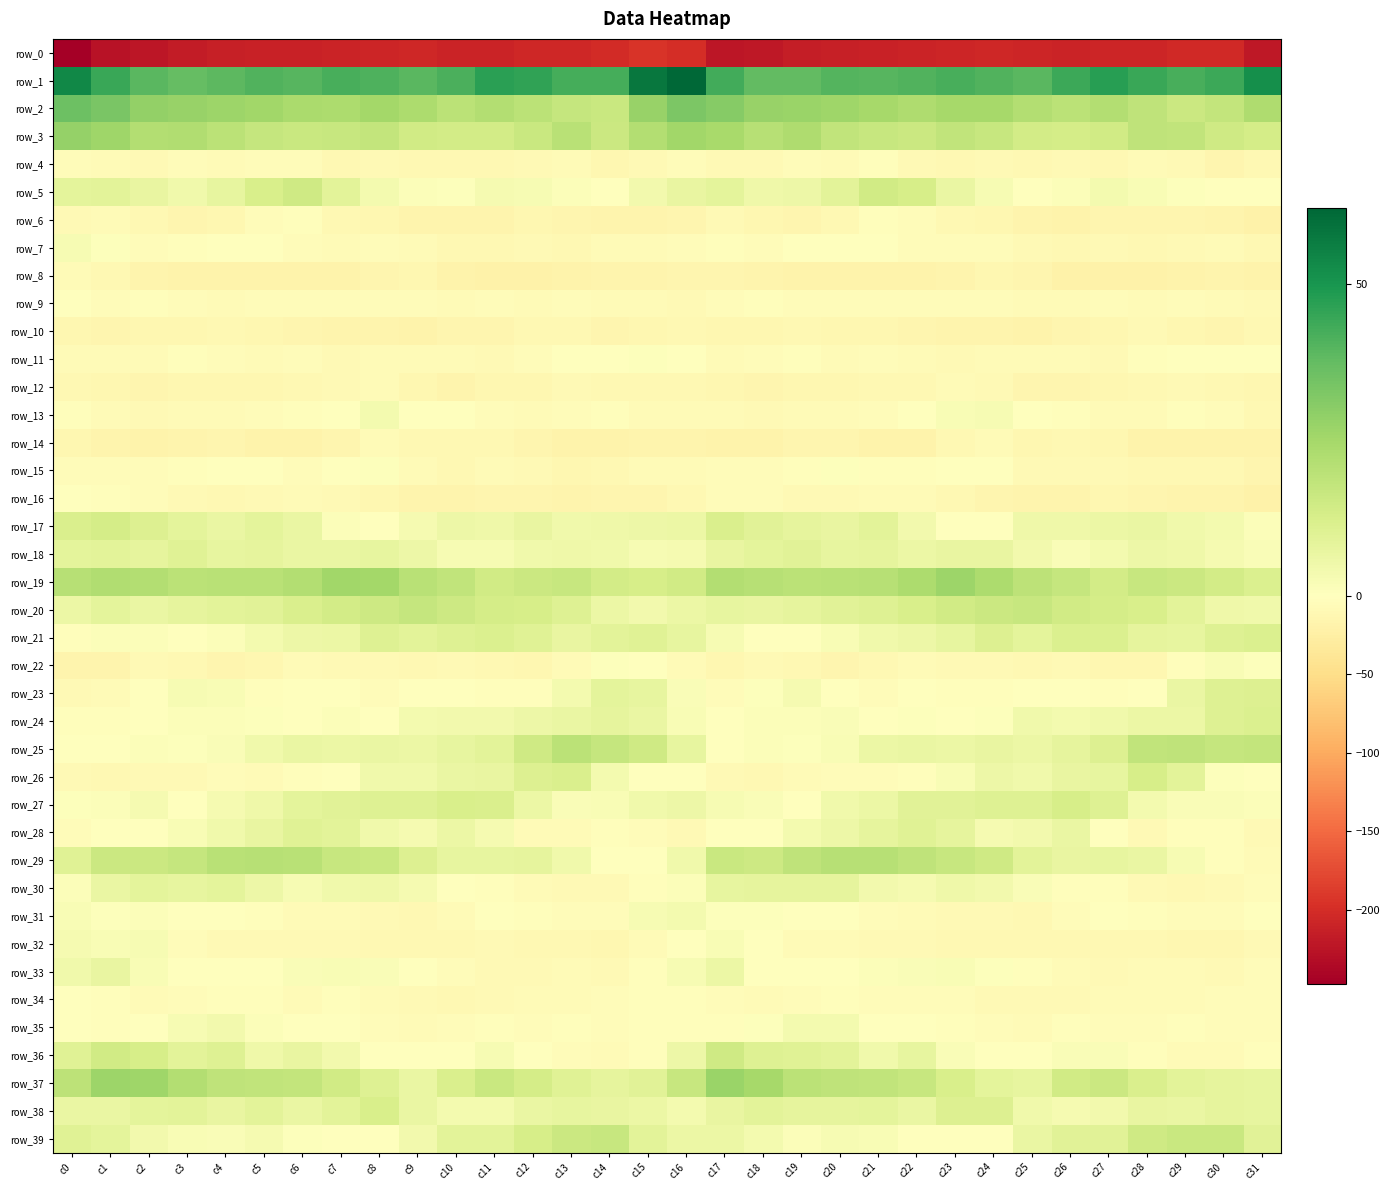

How many positive values does the row_15 series have?

3